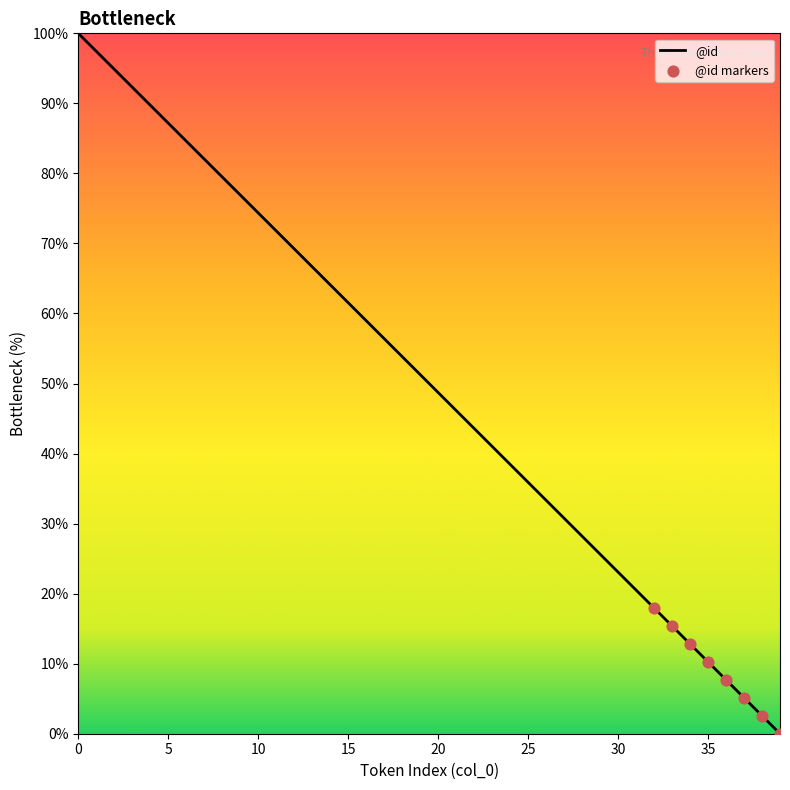

What is the maximum value shown in the chart?

100.0